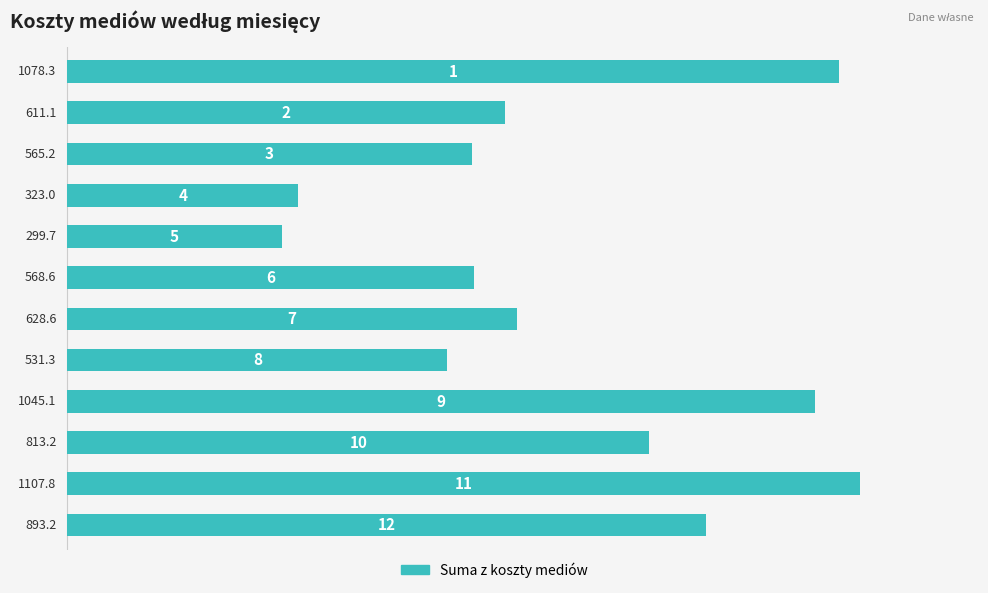

What is the smallest value displayed?

299.7